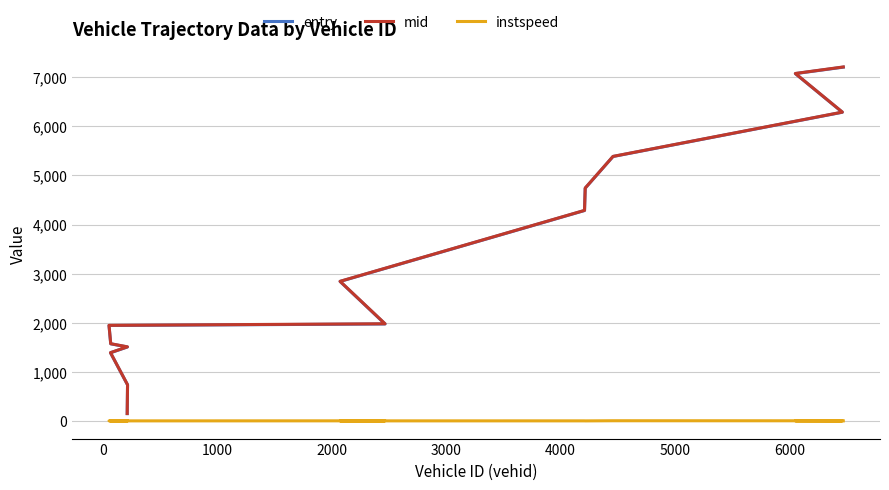

True or false: mid has more than 0 interior local peaks.

False